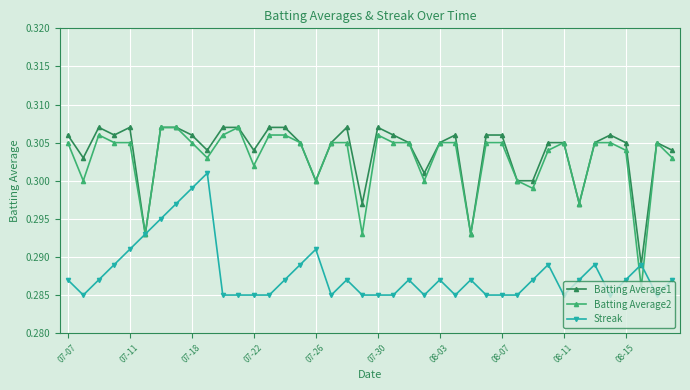

True or false: Batting Average2 has more than 0 points higher than both neighbors.

True